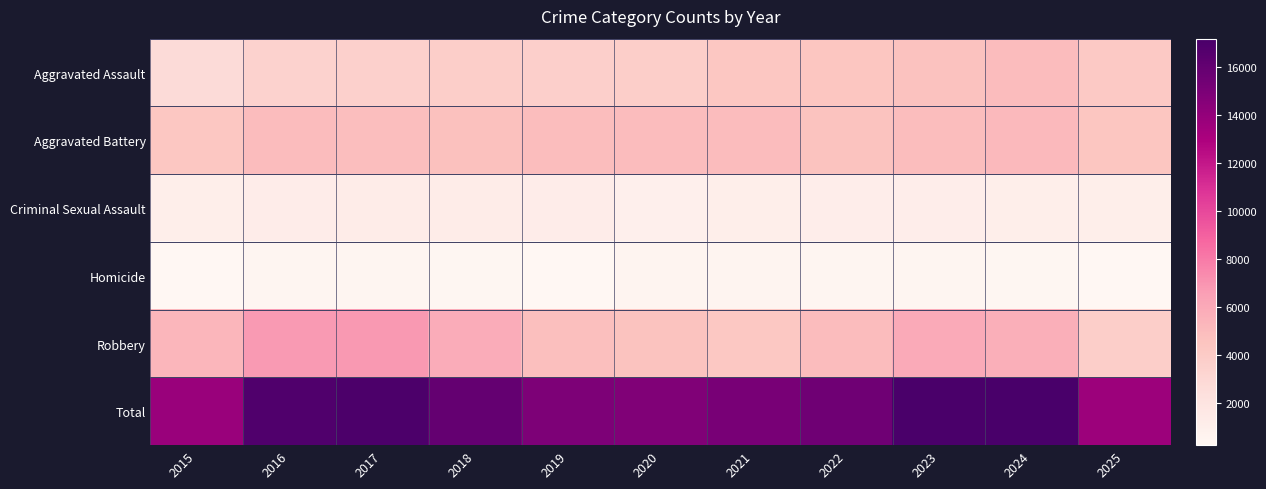

At how many categories does at least one series exceed 17017?

2